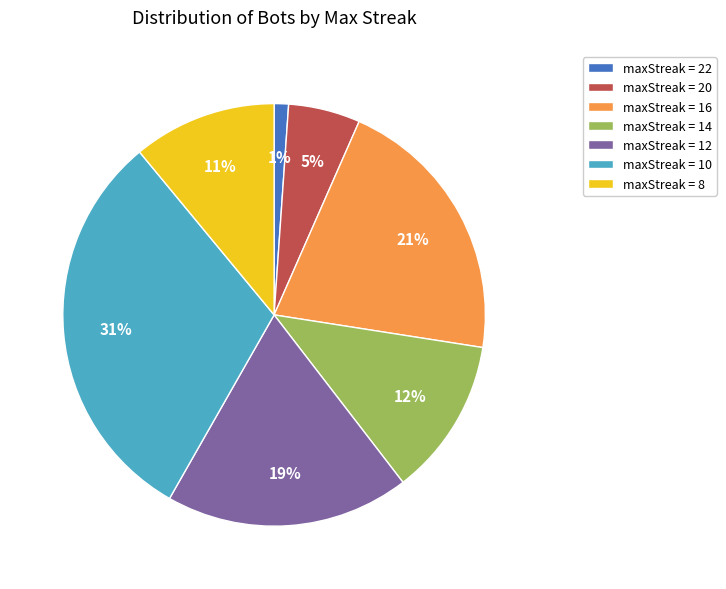

How many segments does this pie chart have?

7